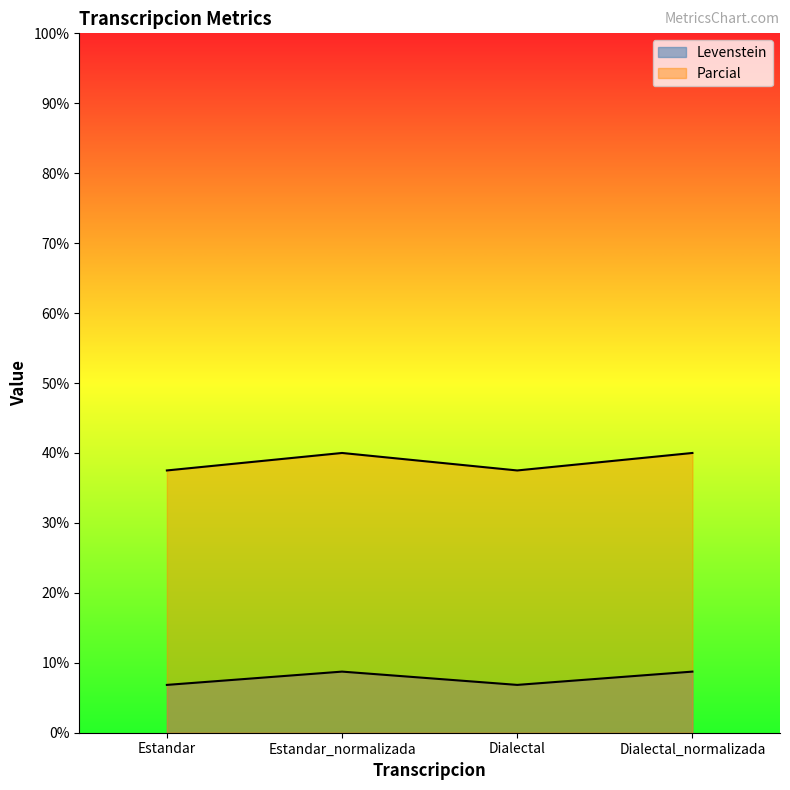

True or false: Levenstein and Parcial intersect in this chart.

False